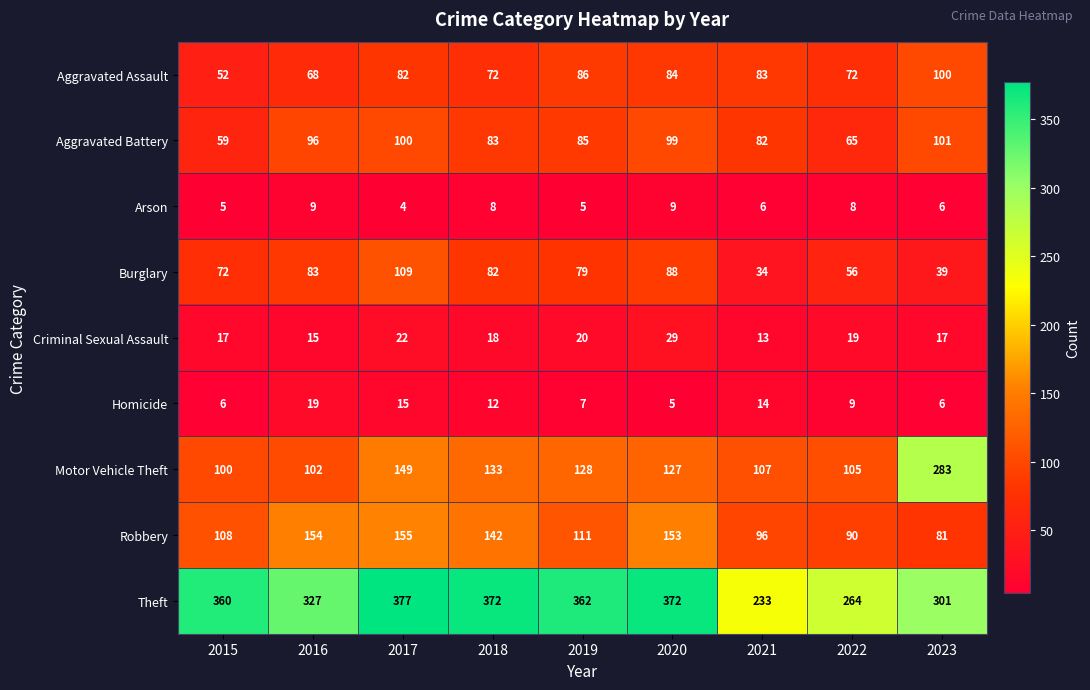

What is the sum of all Aggravated Battery values?

770